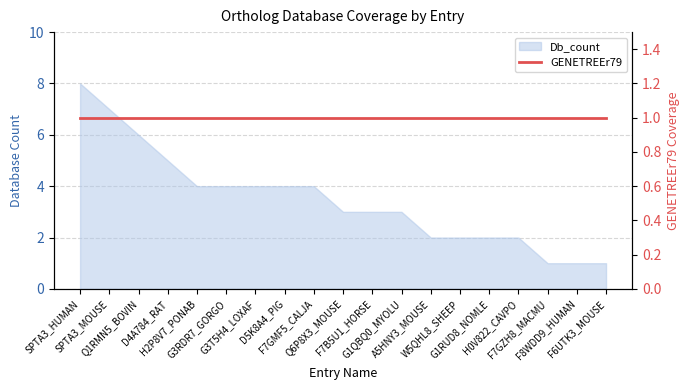

What position from the right is Q1RMN5_BOVIN?

17